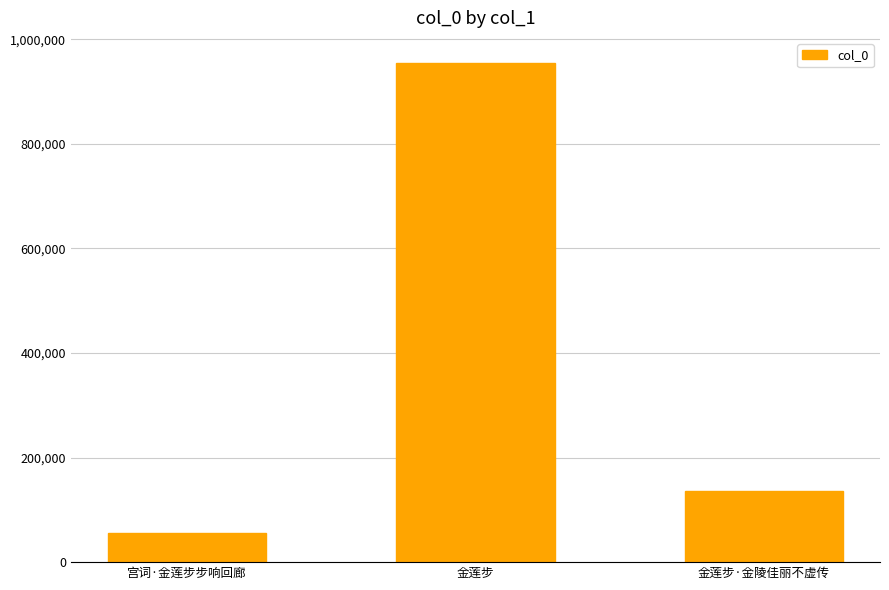

Reading left to right, extract all data points from this chart.

宫词·金莲步步响回廊=55067	金莲步=955063	金莲步·金陵佳丽不虚传=135699